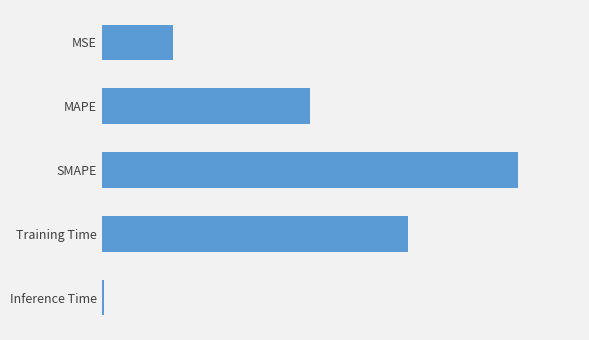

Are the bars horizontal?

Yes